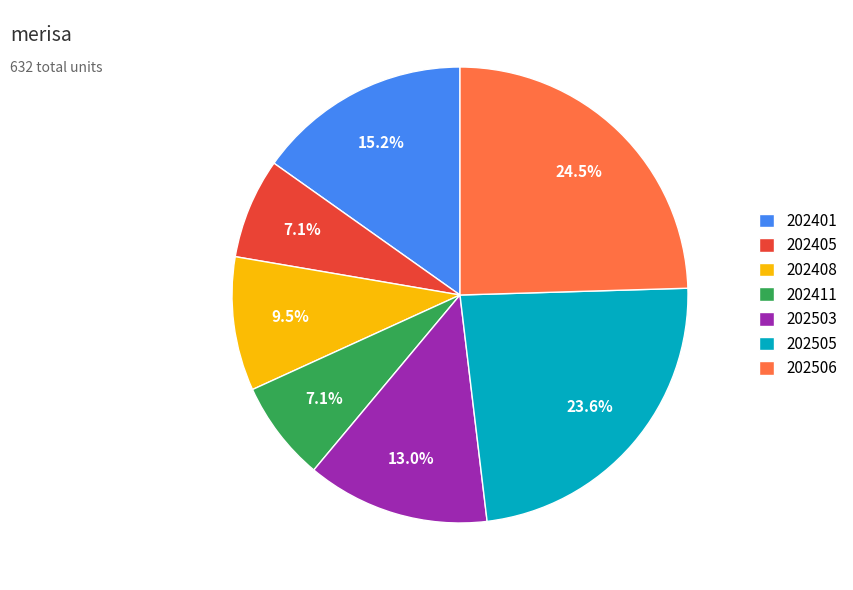

True or false: 202411 accounts for 7% of the total.

True